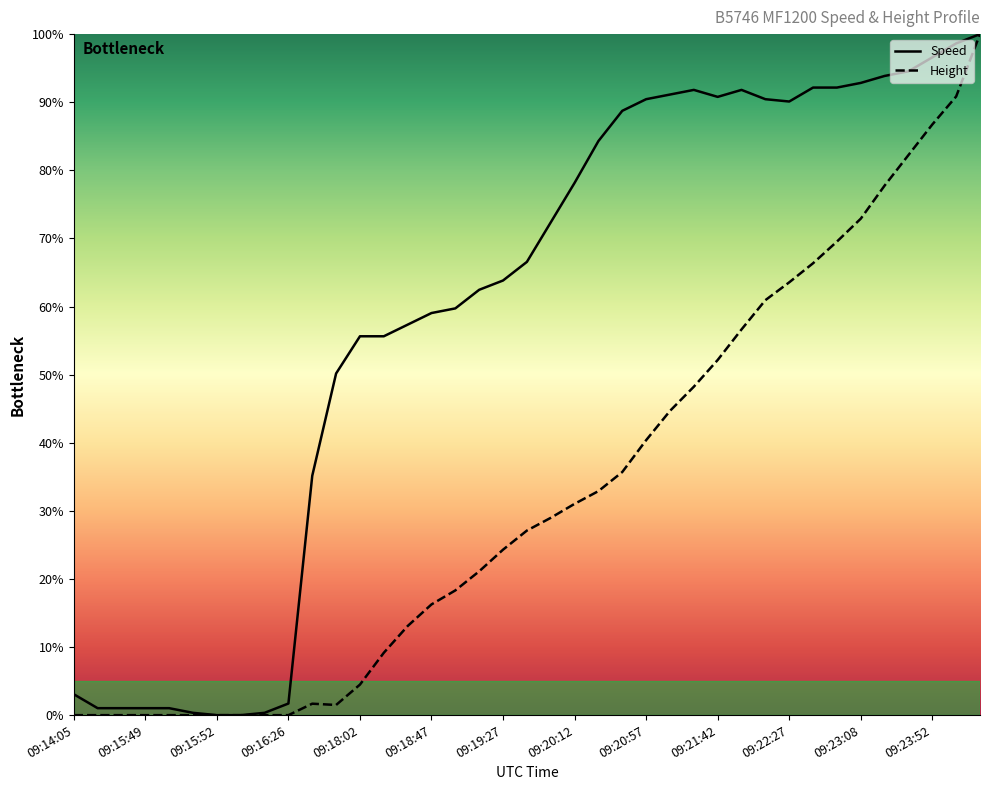

List the series in order of their overall mean, highest first.

Speed, Height